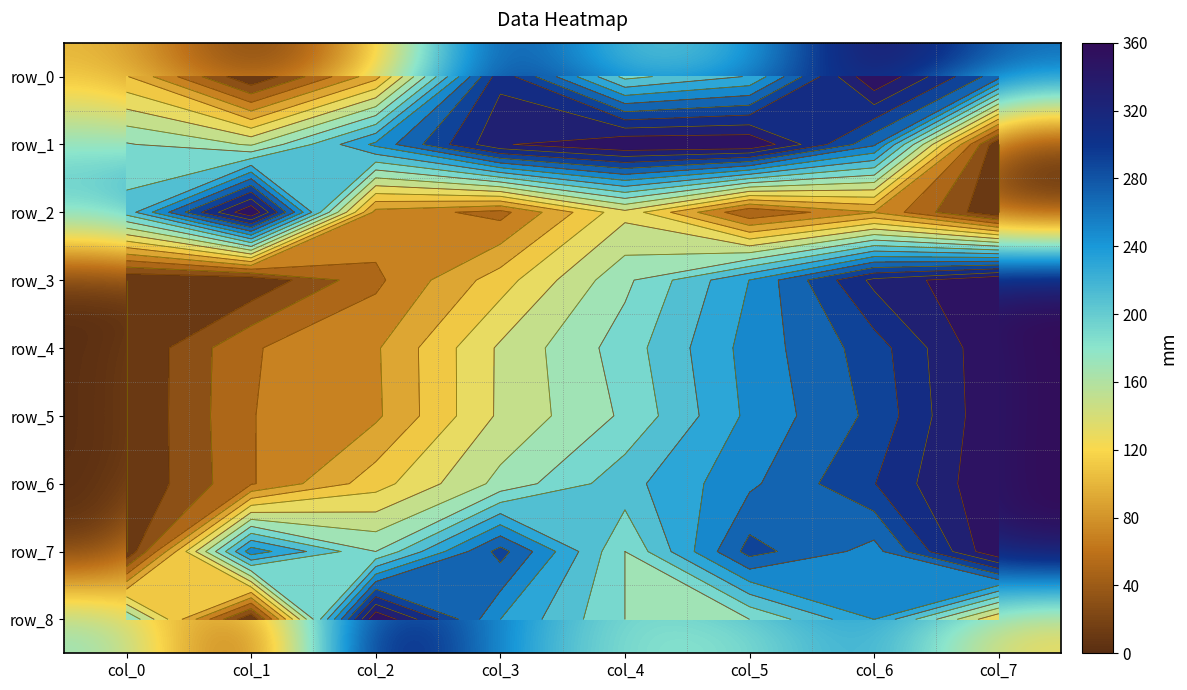

How many data points in row_7 are above 251?

5